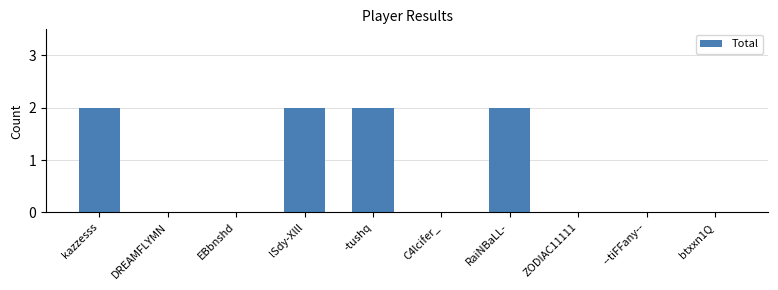

True or false: the data shows 1 at kazzesss.

False